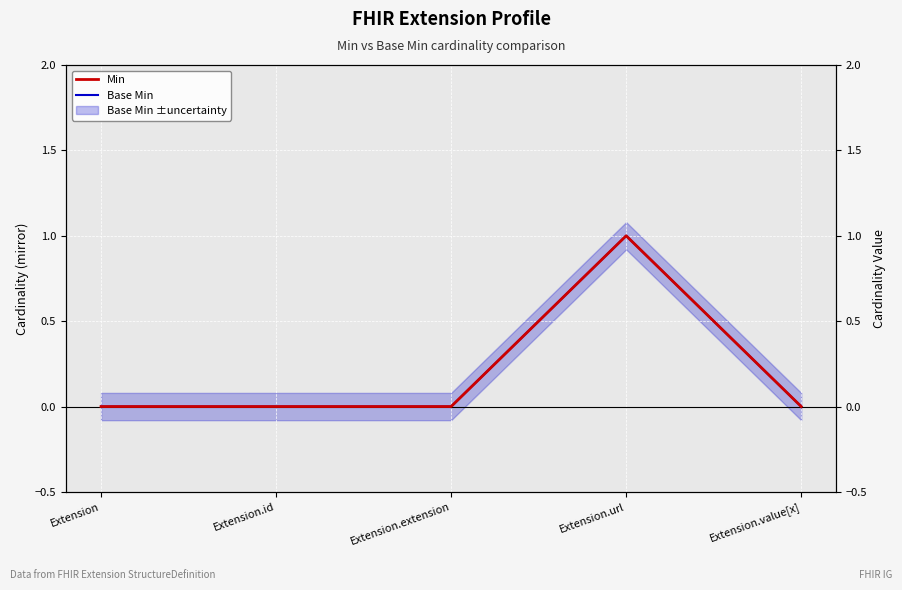

How many Min values are between 0 and 1?

5